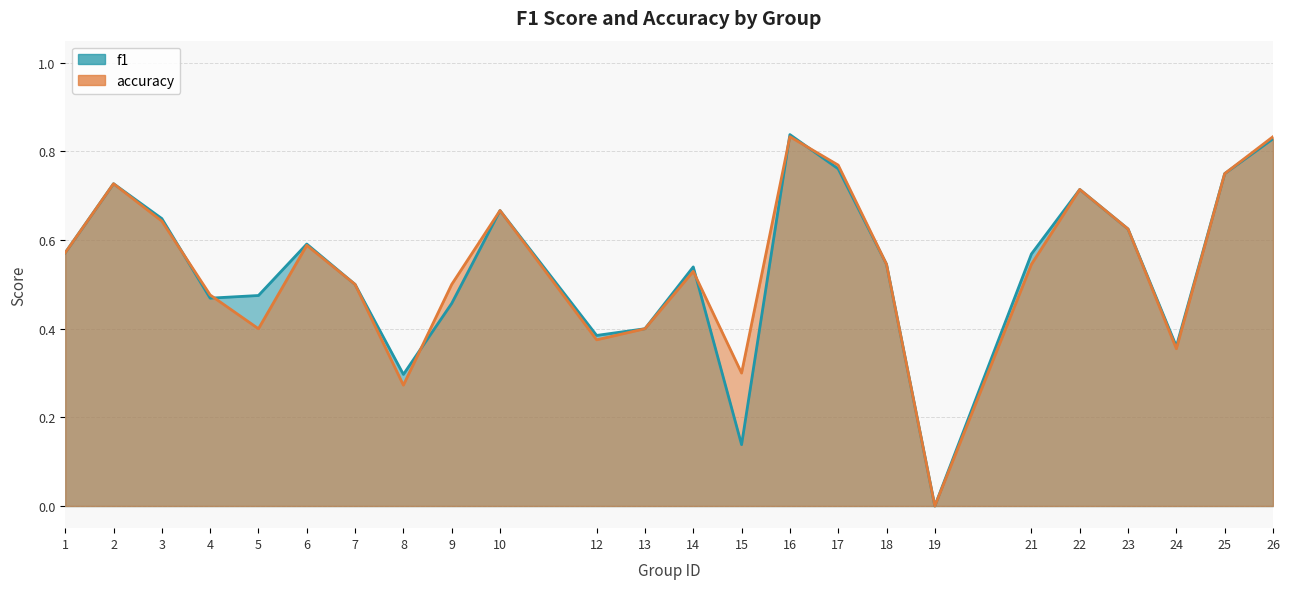

What is the approximate value of f1 at 4?

0.5